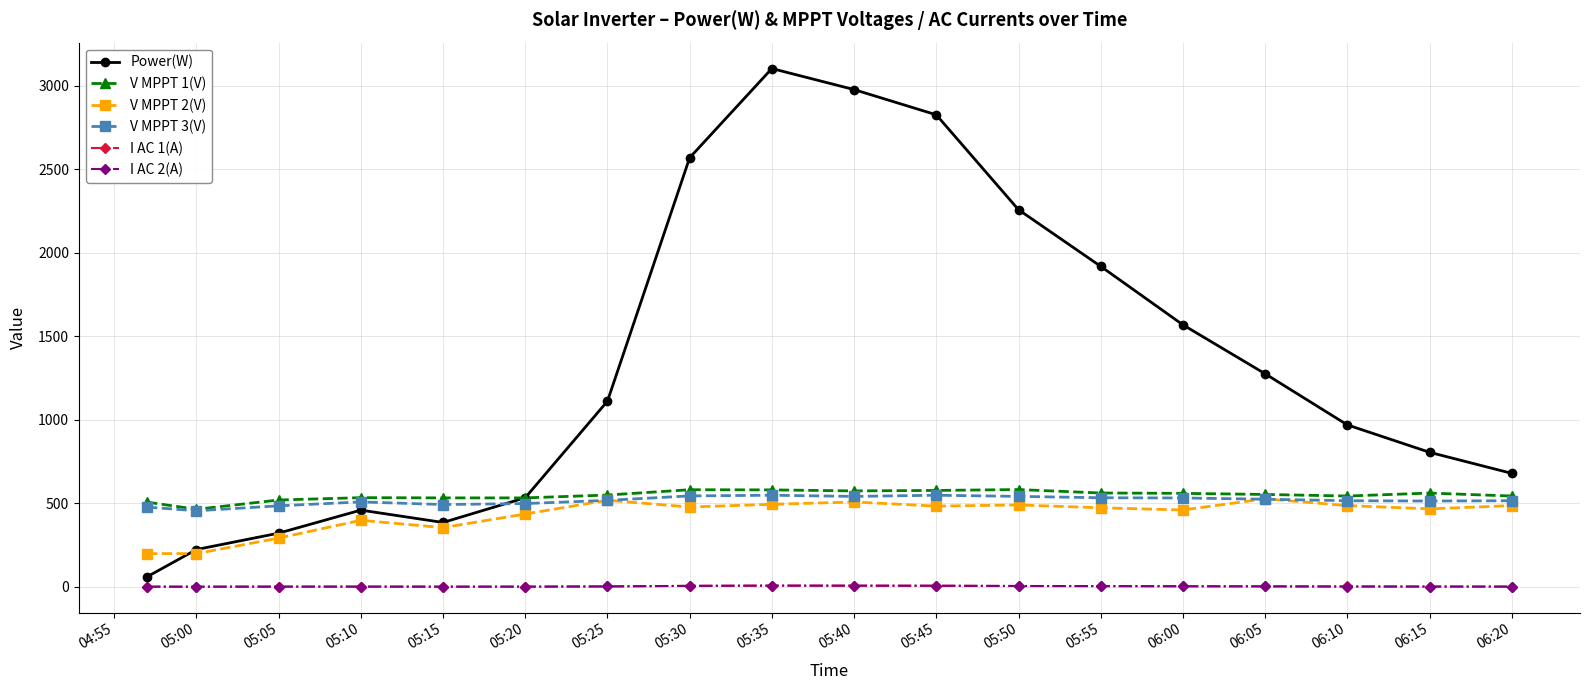

At how many categories does at least one series exceed 2295?

4